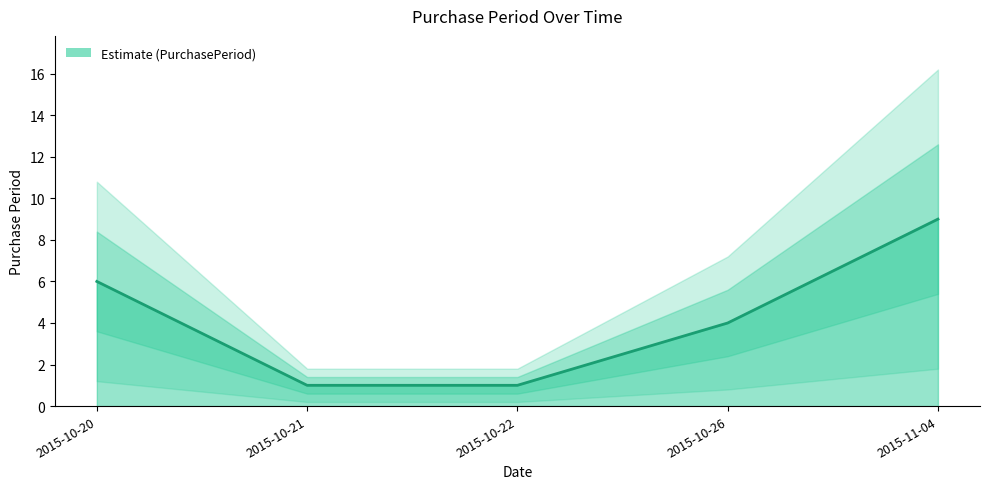

Reading right to left, what are all the values shown in this chart?

2015-11-04=9	2015-10-26=4	2015-10-22=1	2015-10-21=1	2015-10-20=6